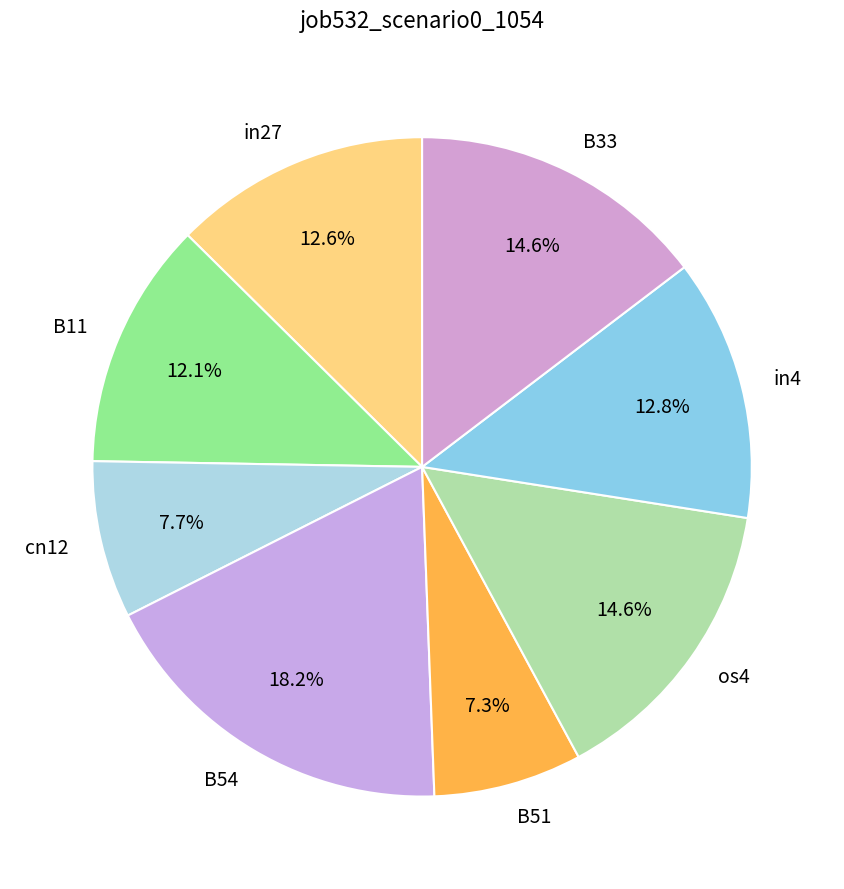

Is there any slice that represents more than half of the pie?

No